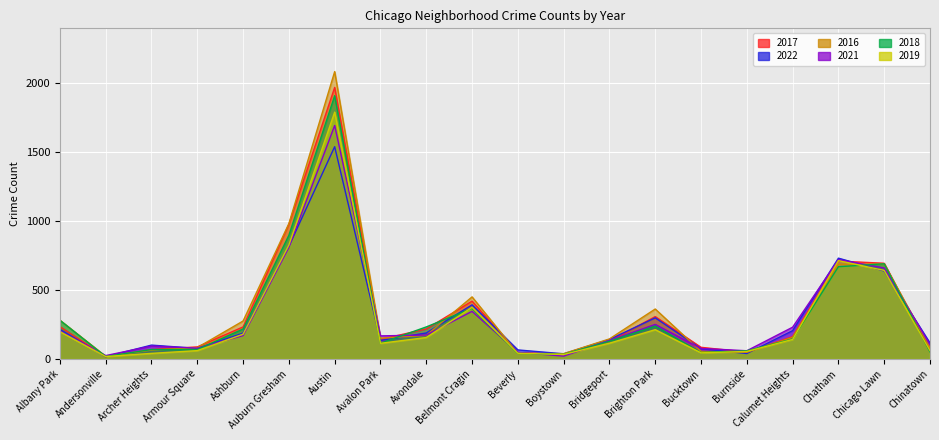

After their last crossing, which series has the higher values: 2021 or 2018?

2021